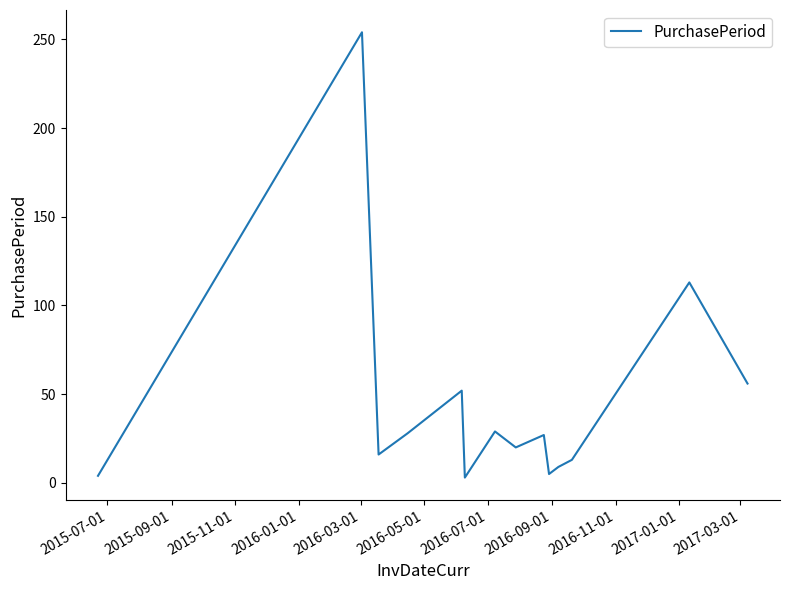

What is the maximum value shown in the chart?

254